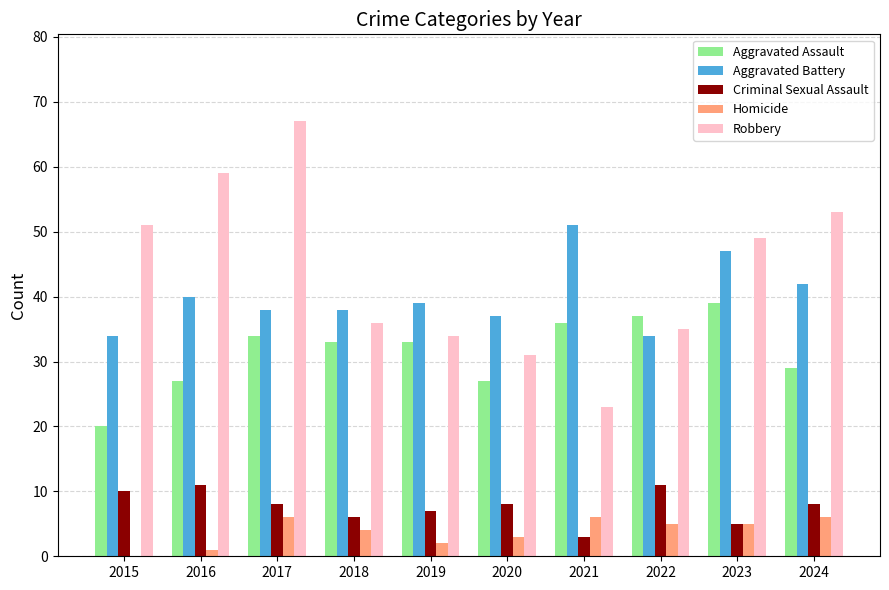

How many categories are shown in the chart?

10